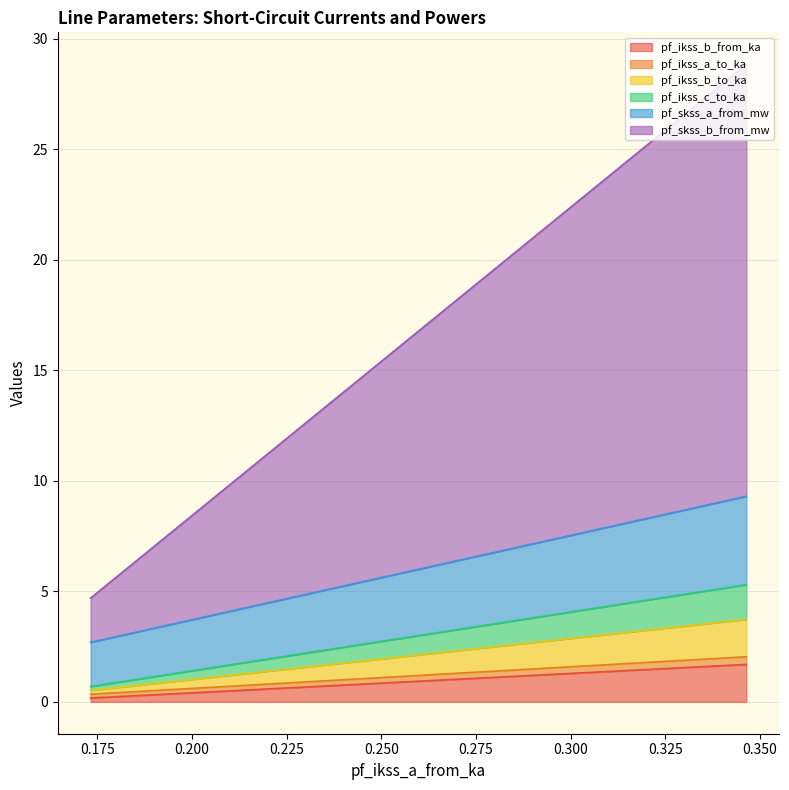

Which series has the largest range (max minus min)?

pf_skss_b_from_mw